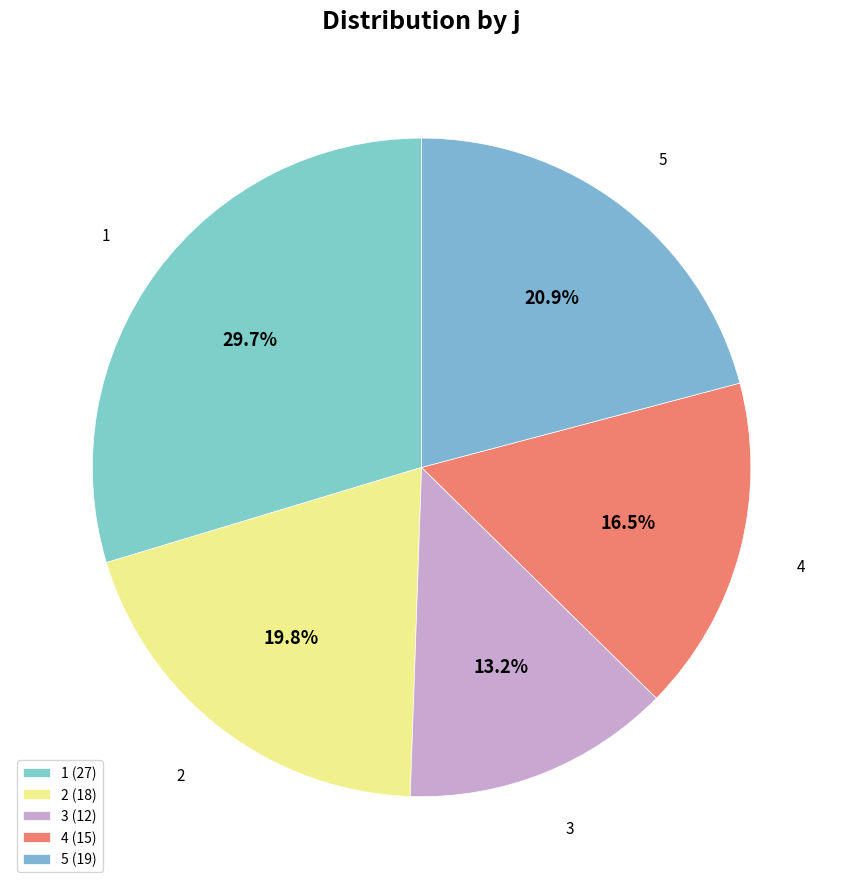

How many segments does this pie chart have?

5